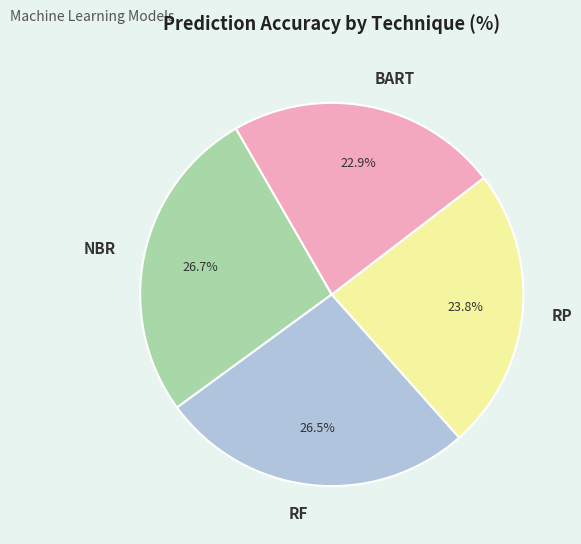

Count the number of slices in the pie.

4